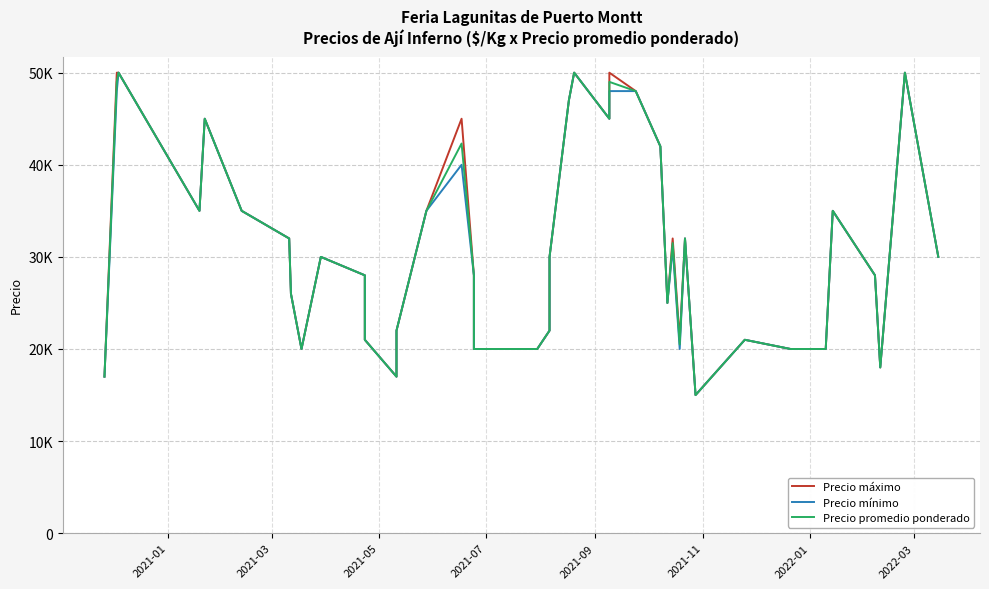

True or false: Precio promedio ponderado has more than 0 points higher than both neighbors.

True